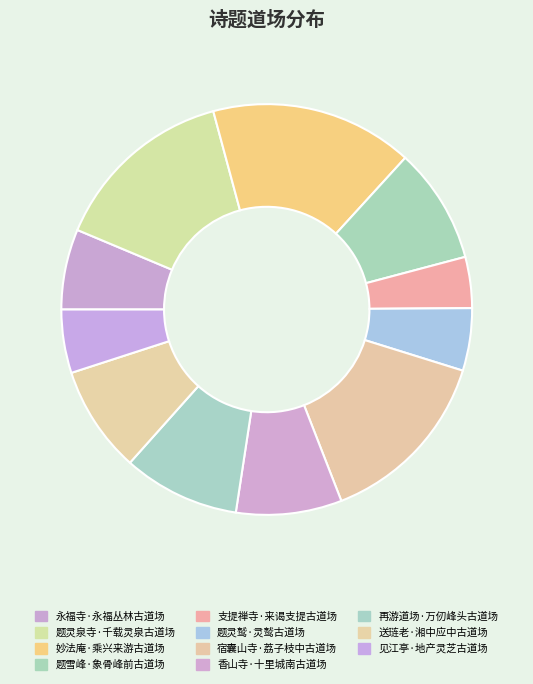

How many segments does this pie chart have?

11